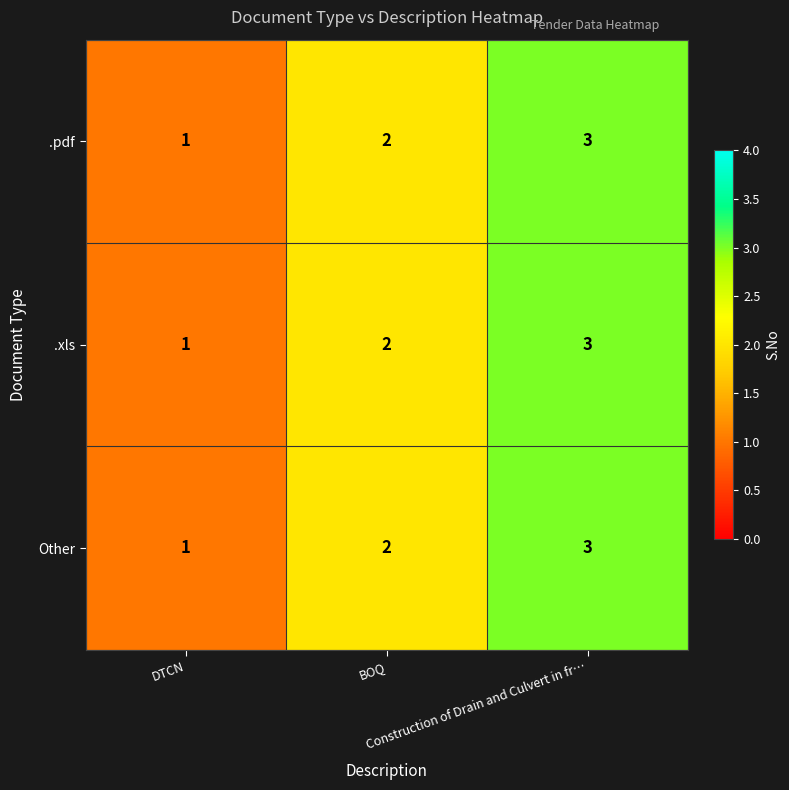

What is the maximum value shown in the chart?

3